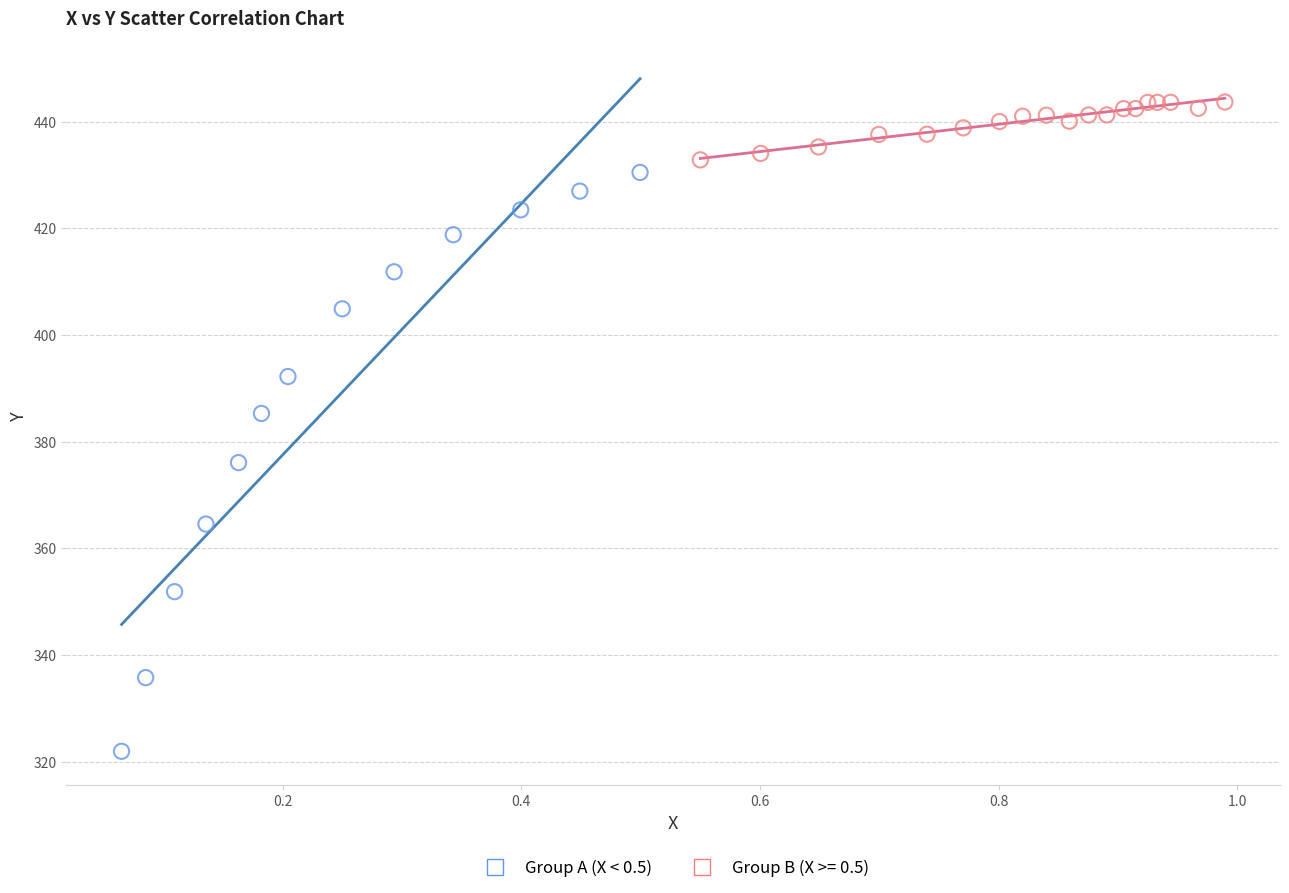

Which series has the widest spread of Y values?

Group A (X < 0.5)